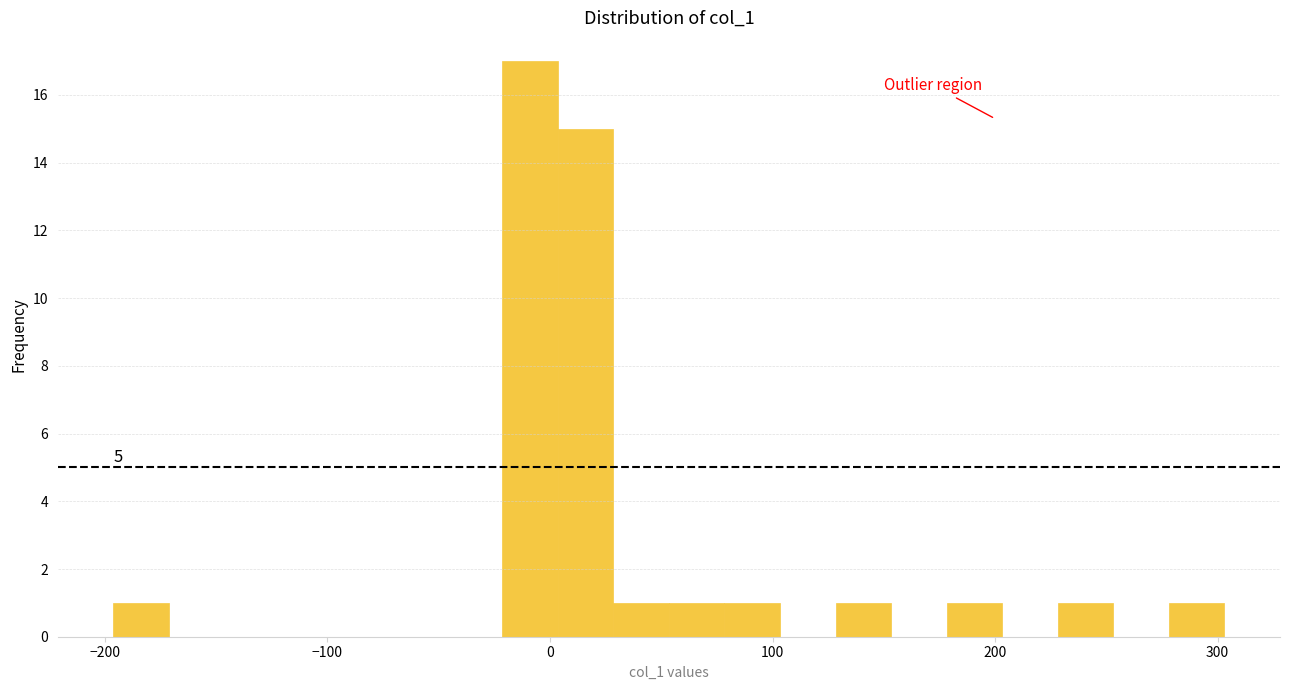

Read against the x-axis, roughly where is the centre of the tallest bar?

-10